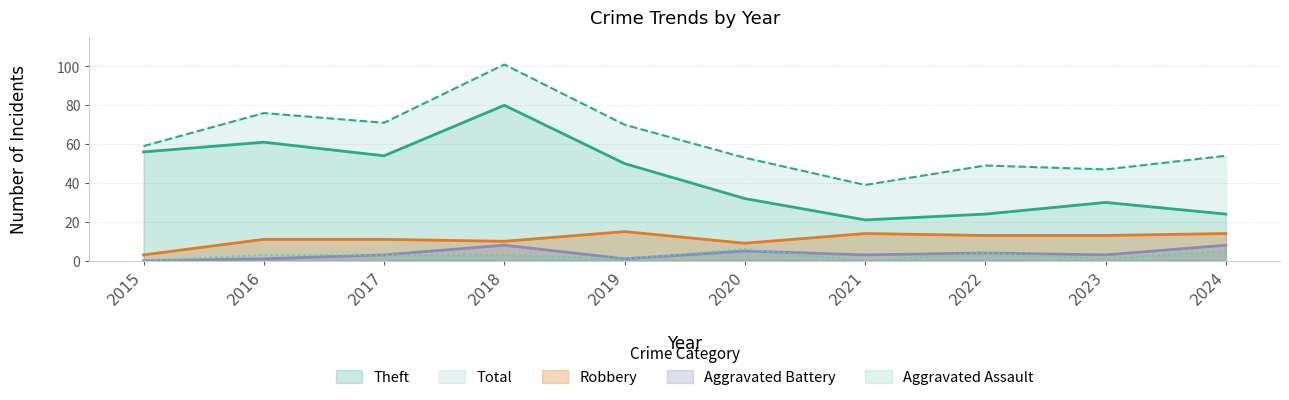

Between 2020 and 2023, which series saw the biggest shift?

Total